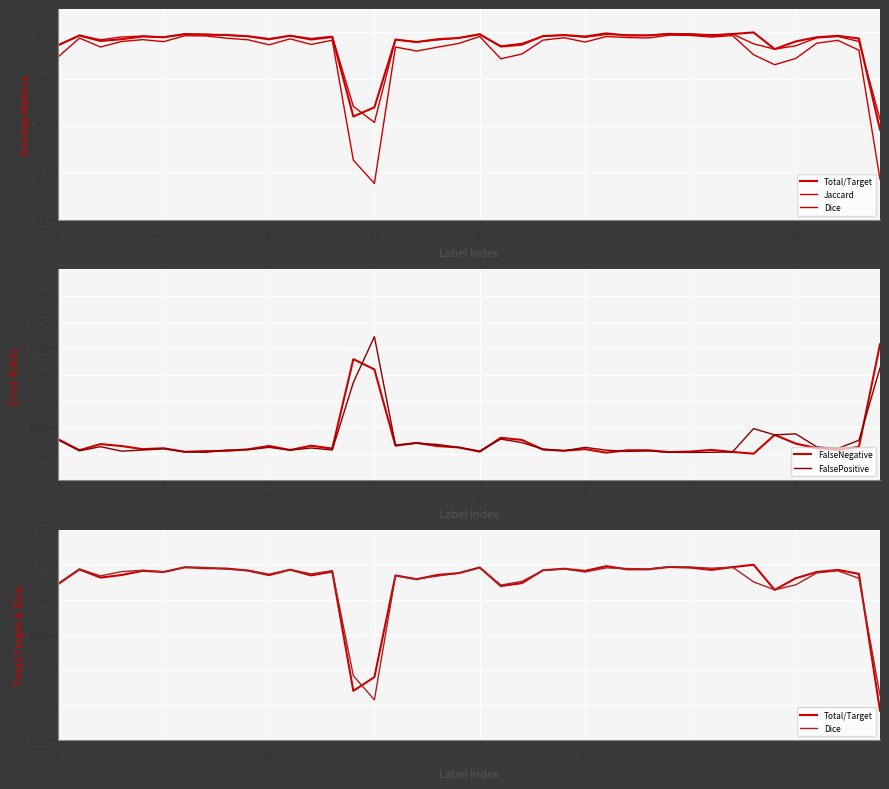

What is the approximate value of Total/Target at 55?

1.0